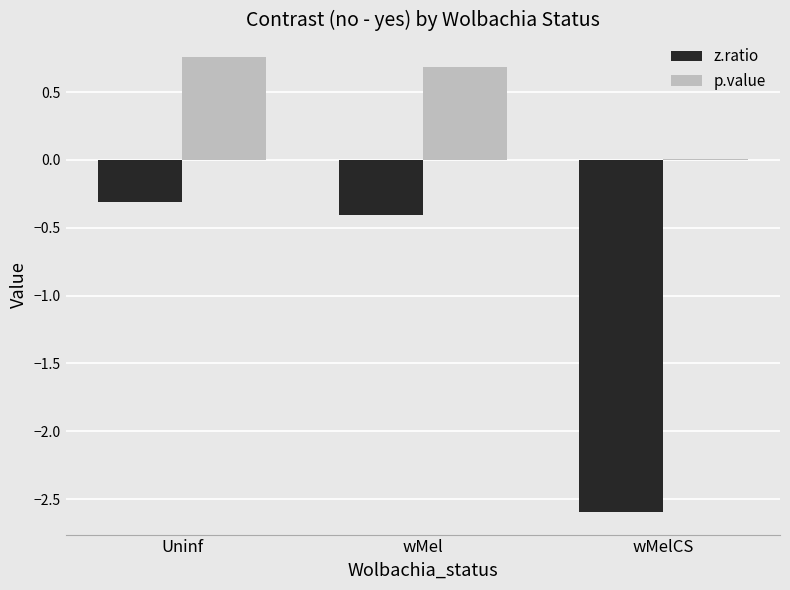

What are all the series names shown in the legend?

z.ratio, p.value